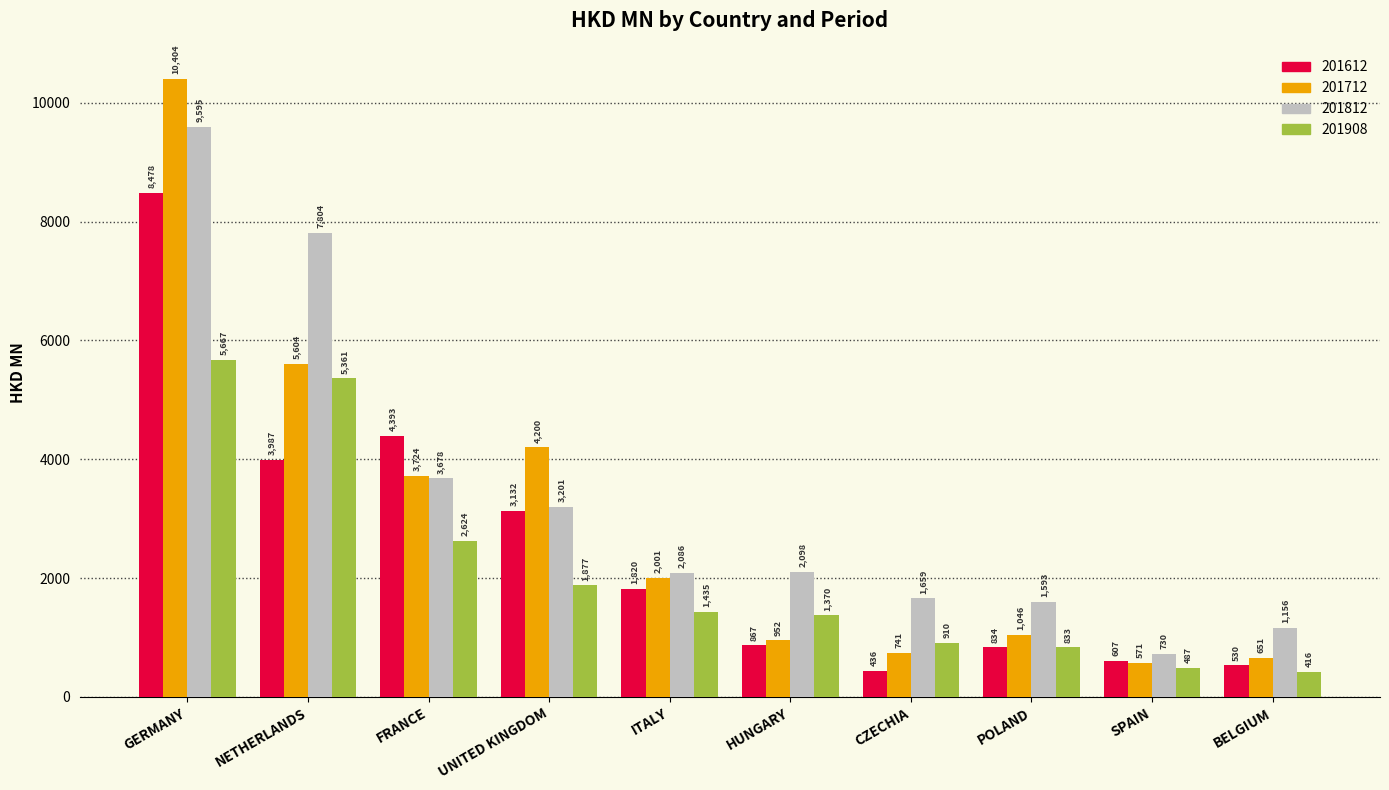

How many bars are there in each group?

4